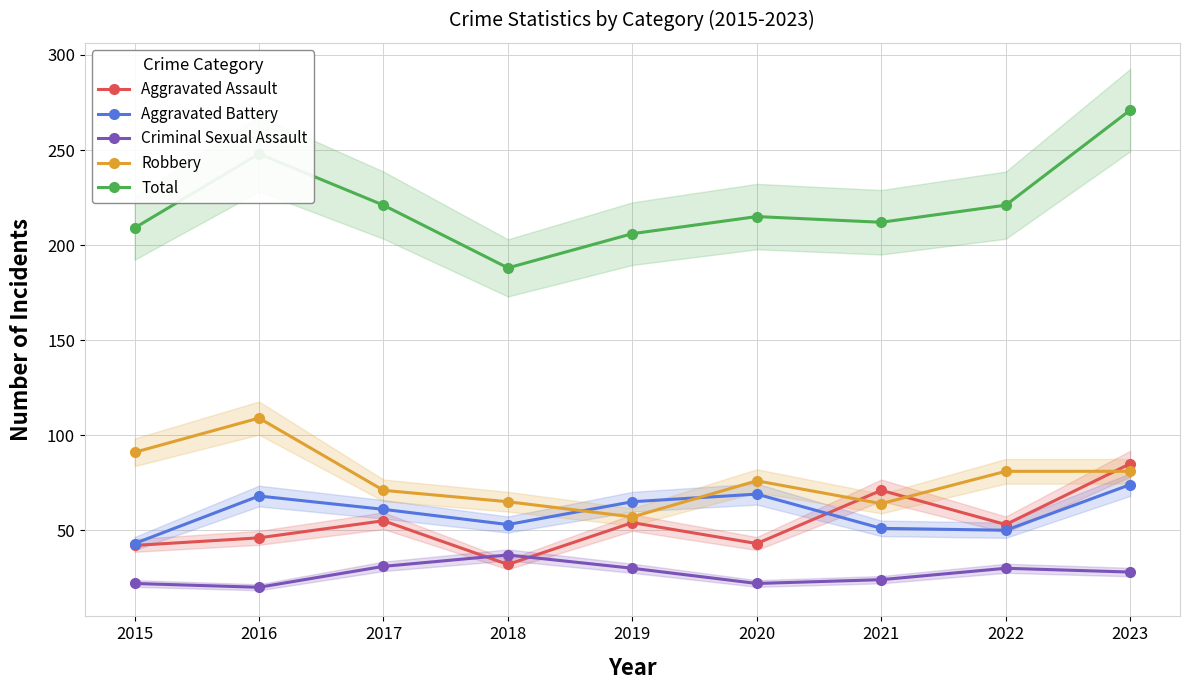

Where does the Robbery series first go above 76?

2015